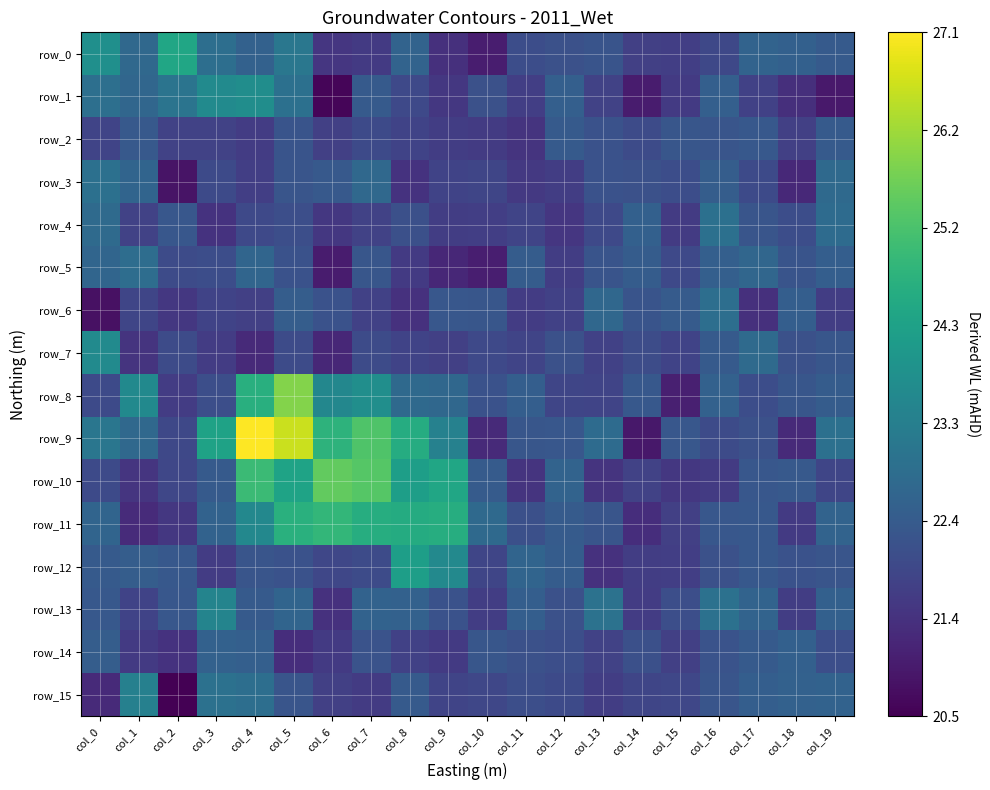

What is the total value across all series at col_17?

356.1